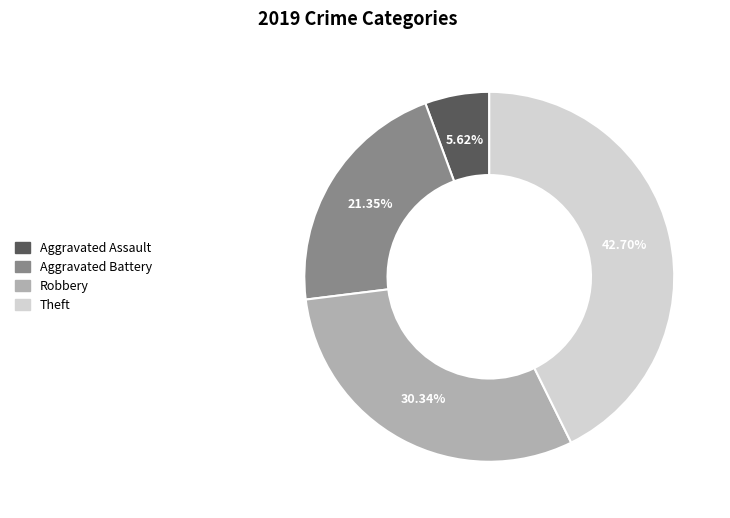

To the nearest percent, what is the combined percentage of Robbery and Aggravated Battery?

52%